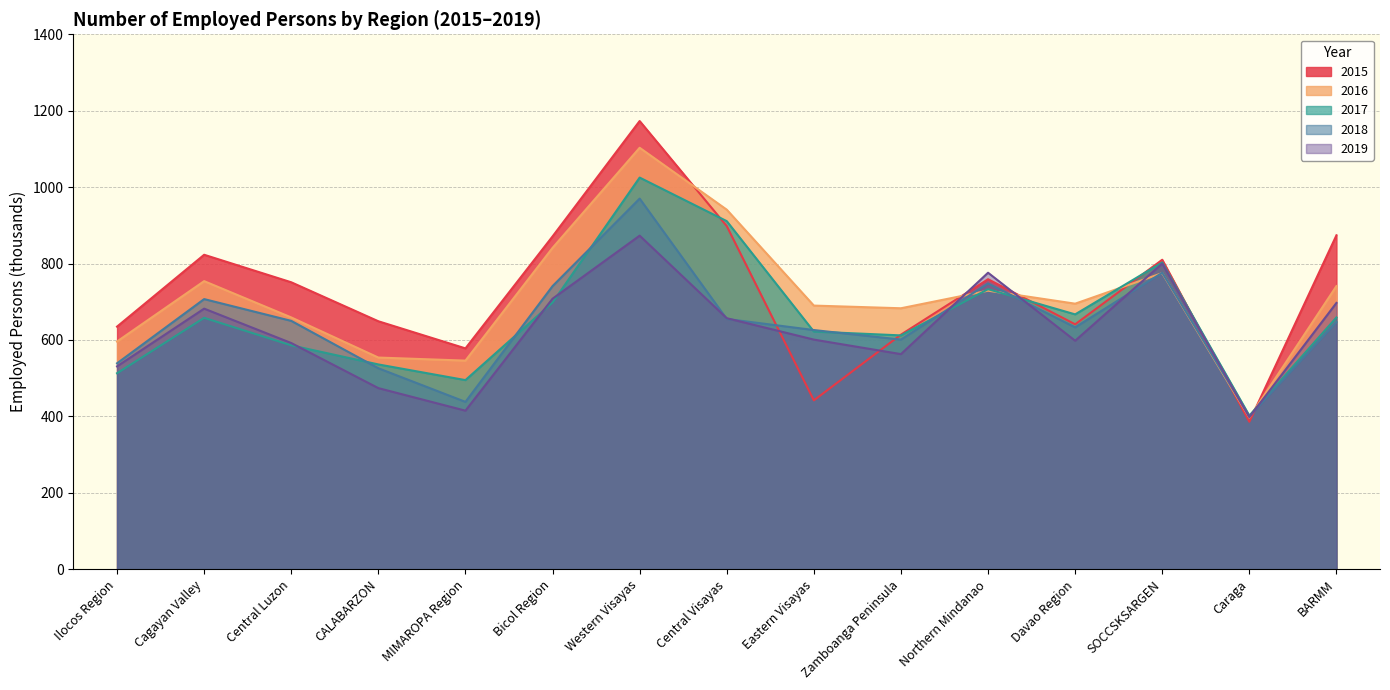

Does the chart display data point markers on the line(s)?

No